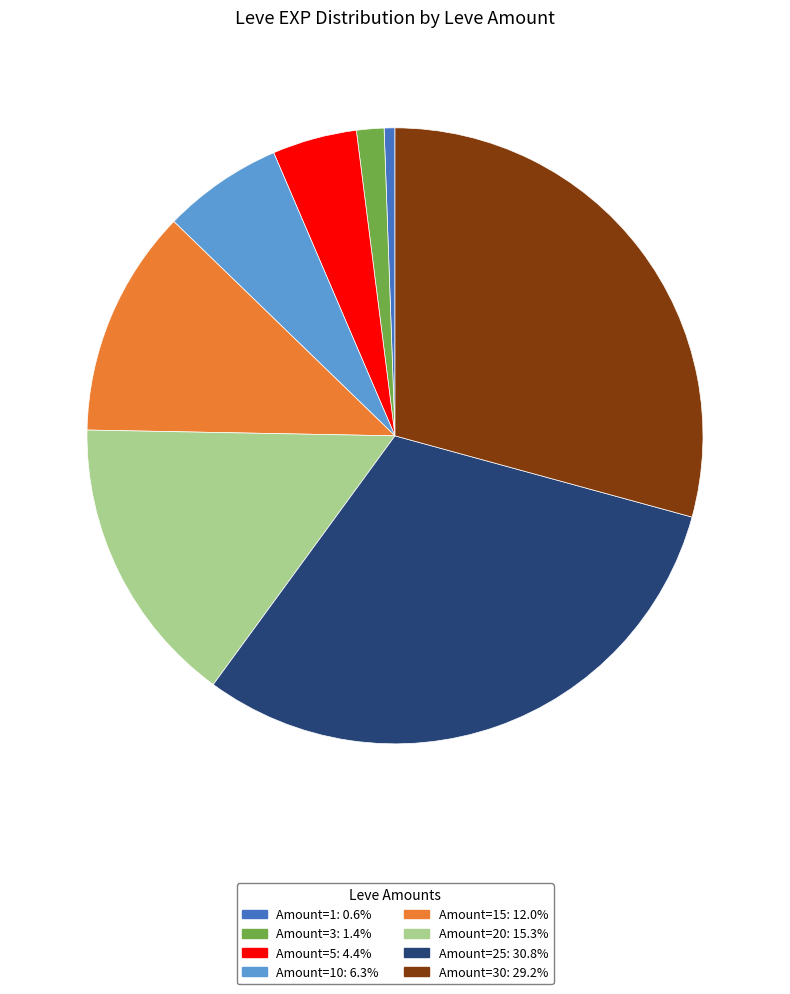

Does any single category account for the majority?

No